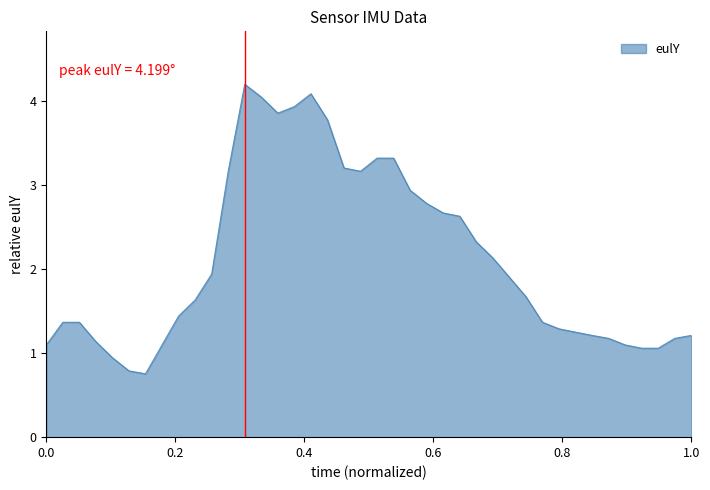

What is the maximum value shown in the chart?

4.2